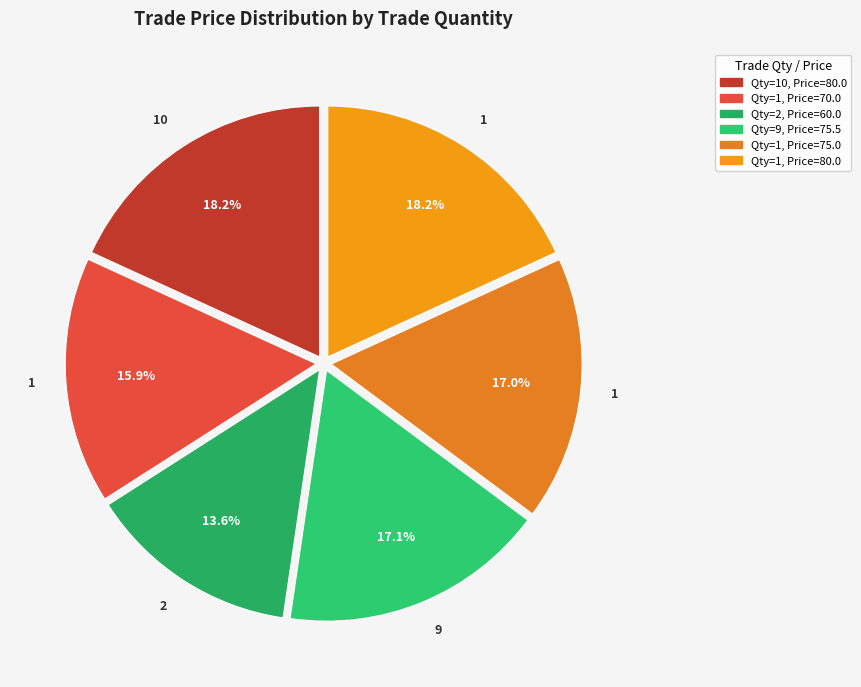

Count the number of slices in the pie.

6